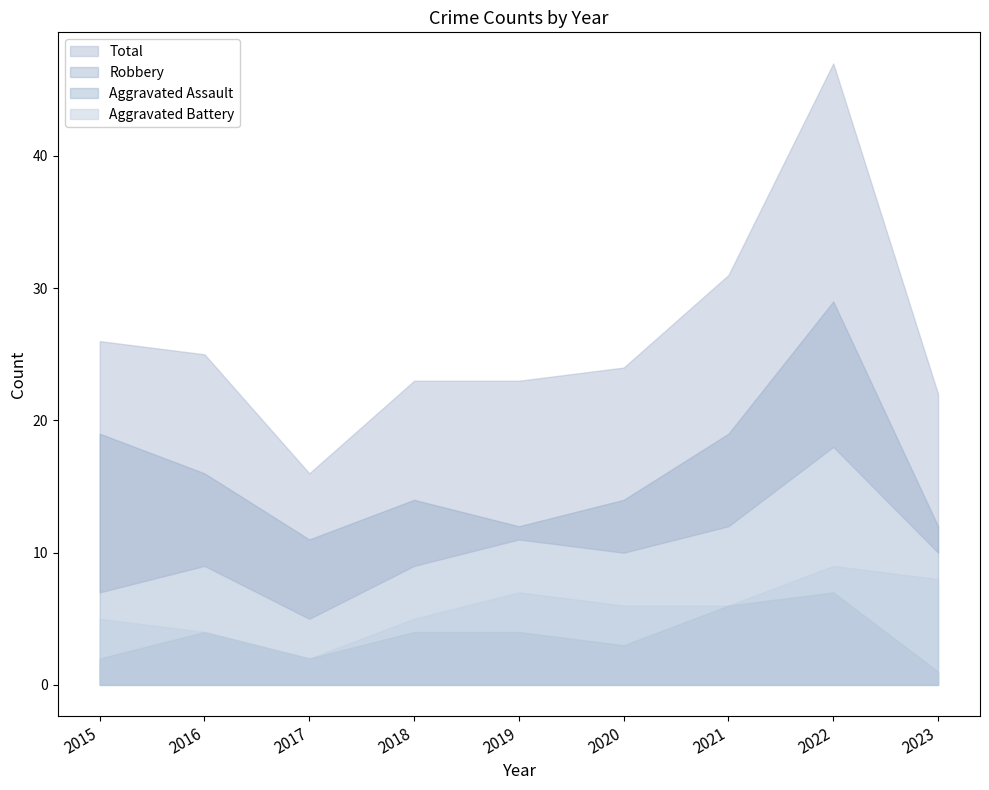

How many lines are shown in the chart?

4